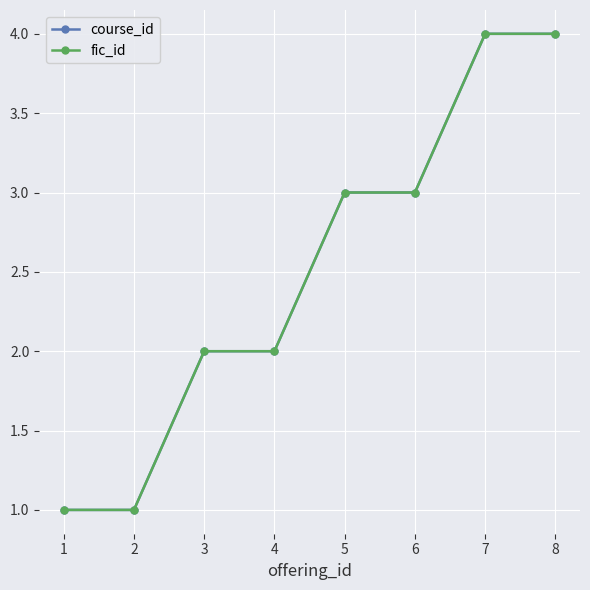

How many course_id values are between 2 and 4?

6